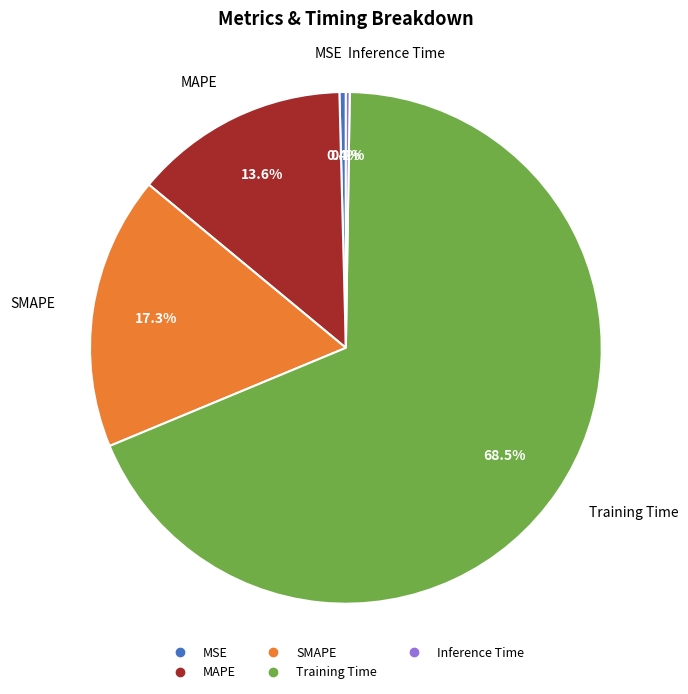

Combined, do MAPE and MSE account for over 50%?

No